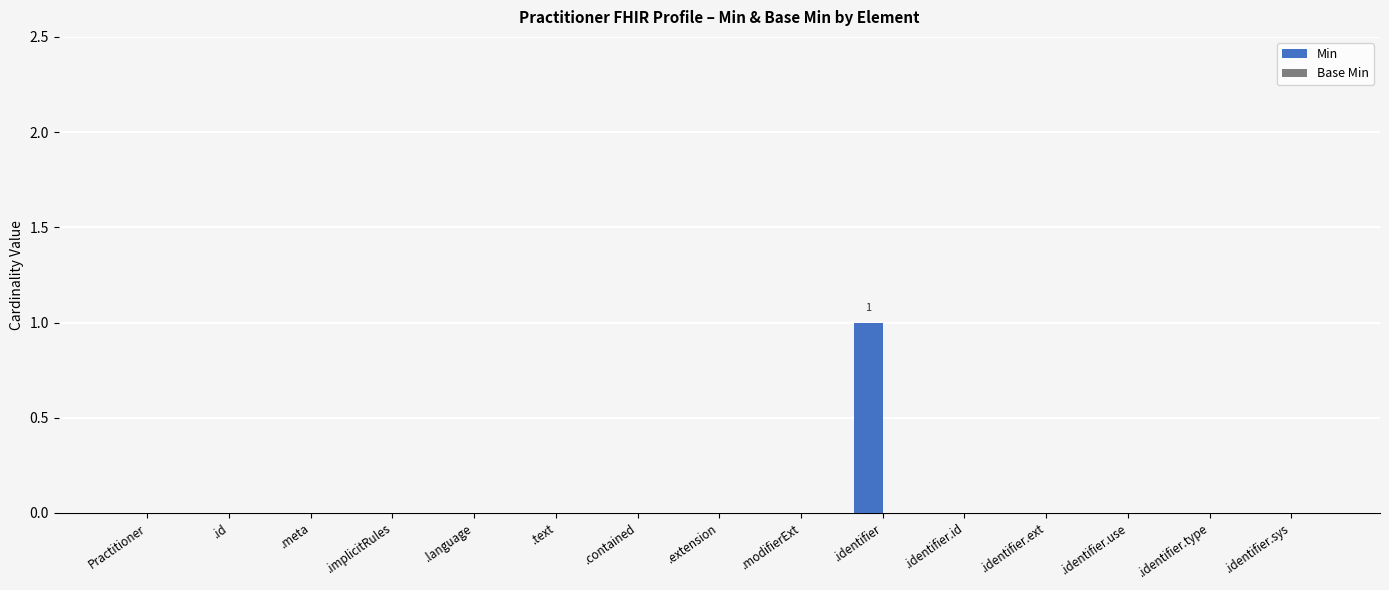

The chart shows a value of 0 at .modifierExt. True or false?

True